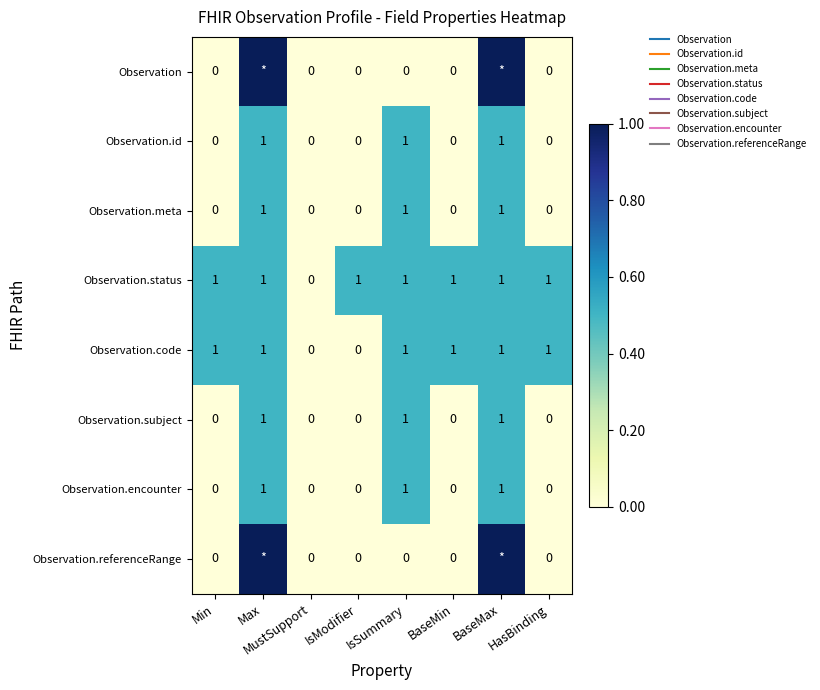

Rank the categories by Observation.encounter value from lowest to highest.

Min, MustSupport, IsModifier, BaseMin, HasBinding, Max, IsSummary, BaseMax